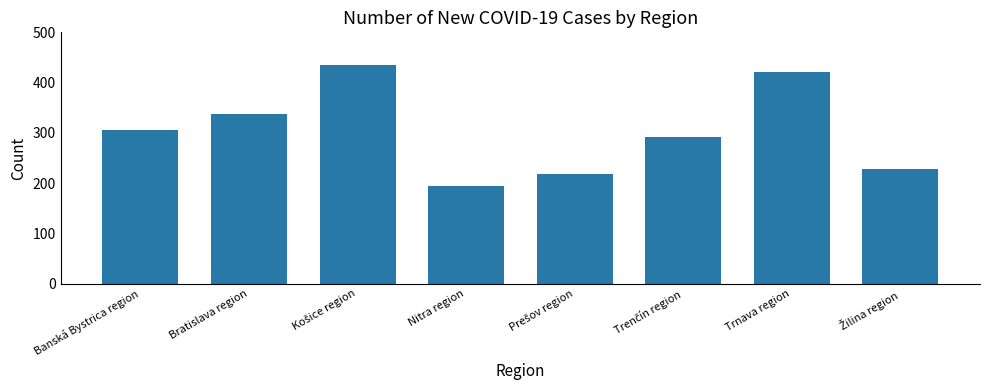

Are the bars horizontal?

No